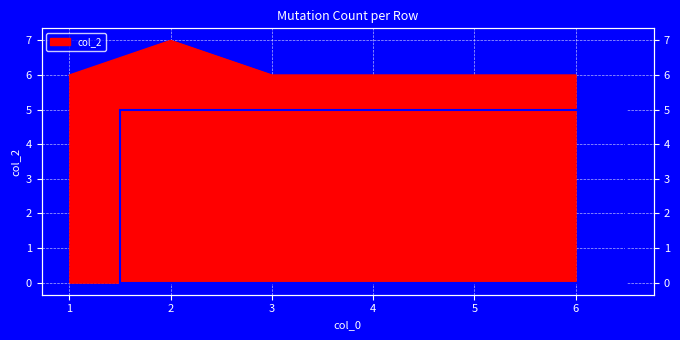

Which has a higher value, 2 or 1?

2